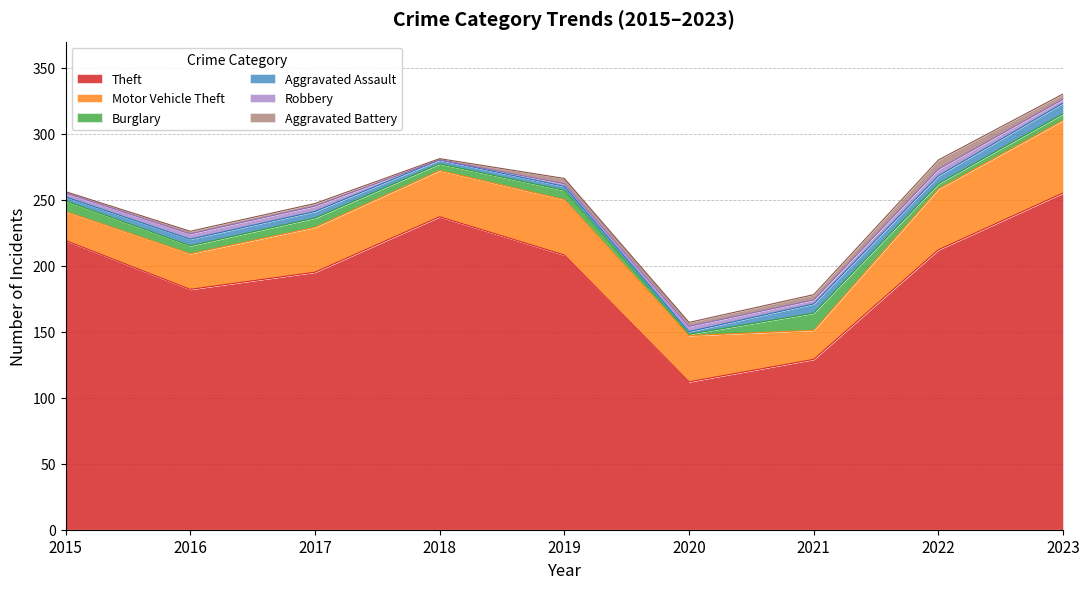

Which has a higher value, 2016 or 2023?

2023